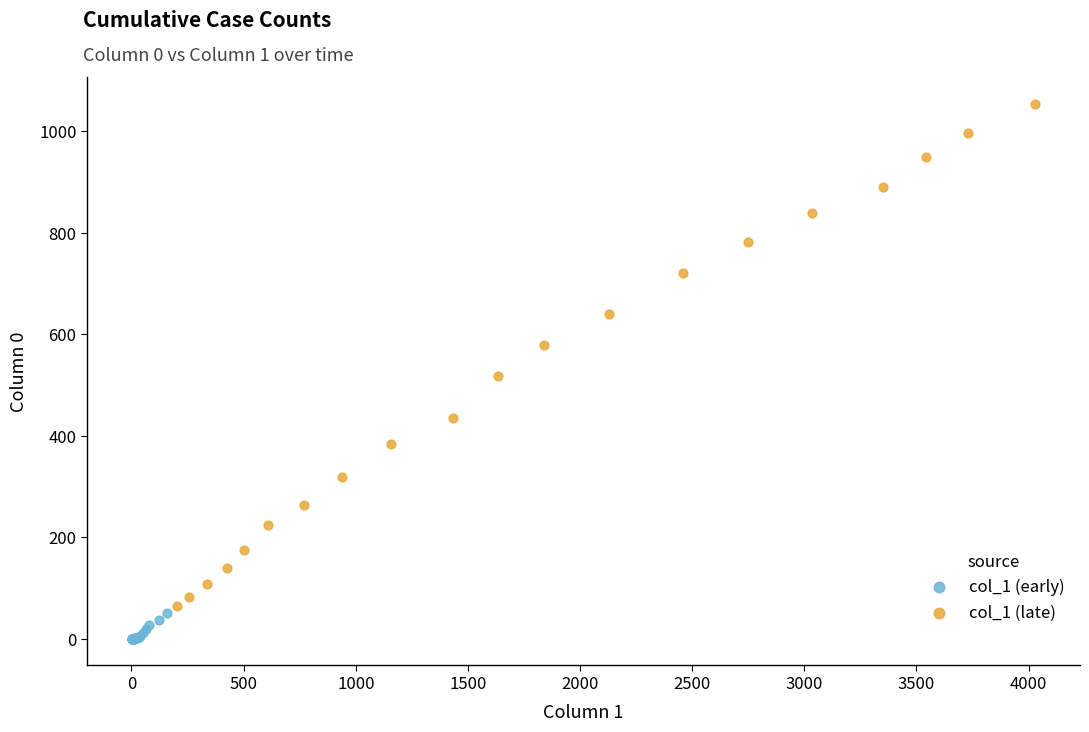

Which series reaches the maximum Y coordinate?

col_1 (late)